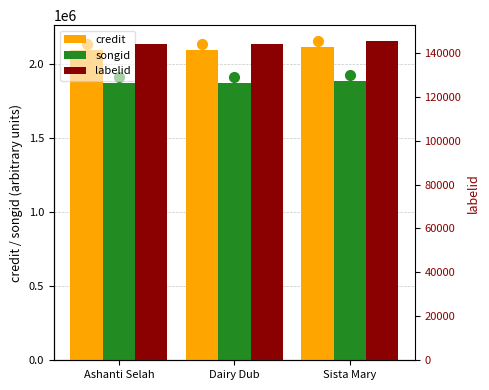

Which series has the largest total across all categories?

credit